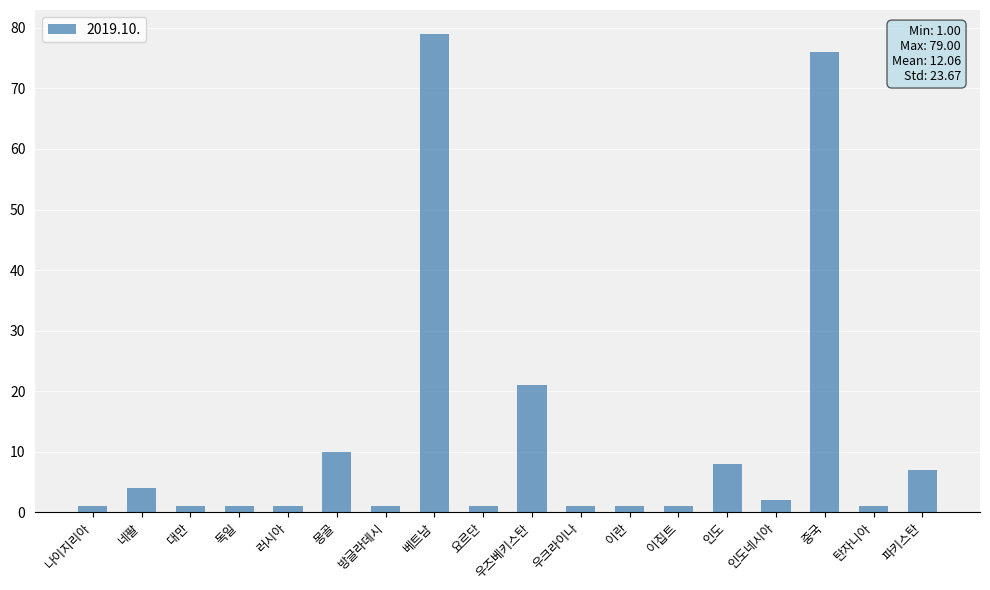

What is the maximum value shown in the chart?

79